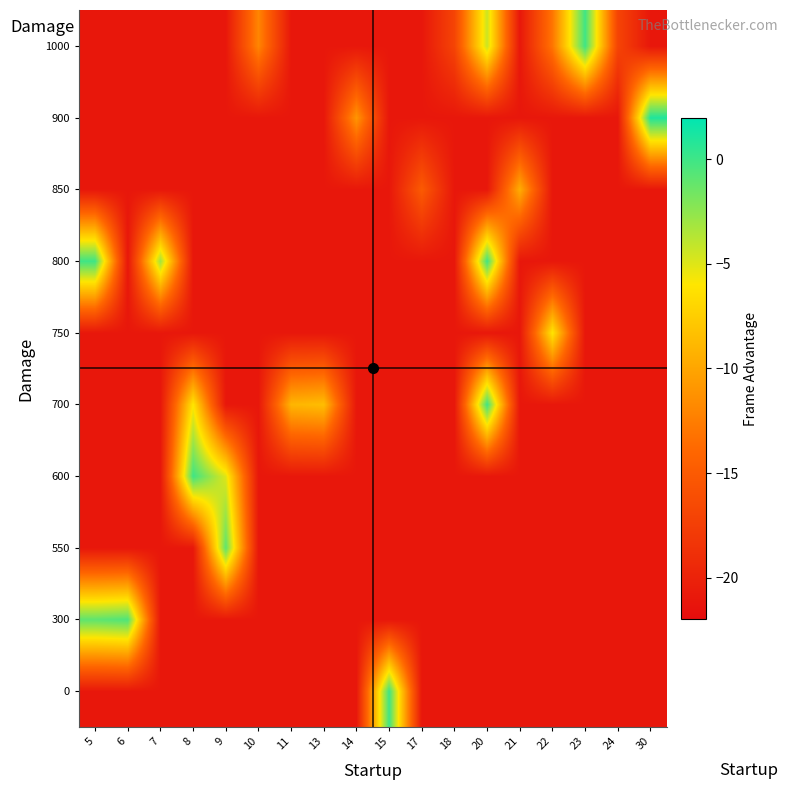

How many categories are shown in the chart?

18